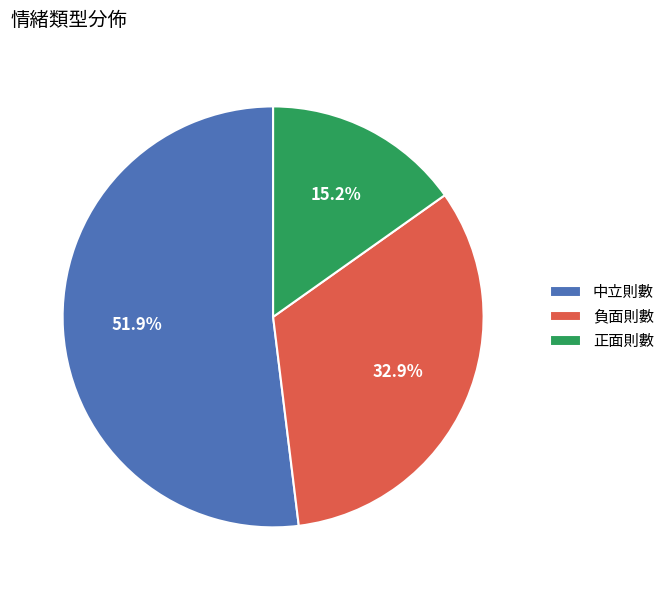

The 正面則數 slice represents 24% of the pie. True or false?

False